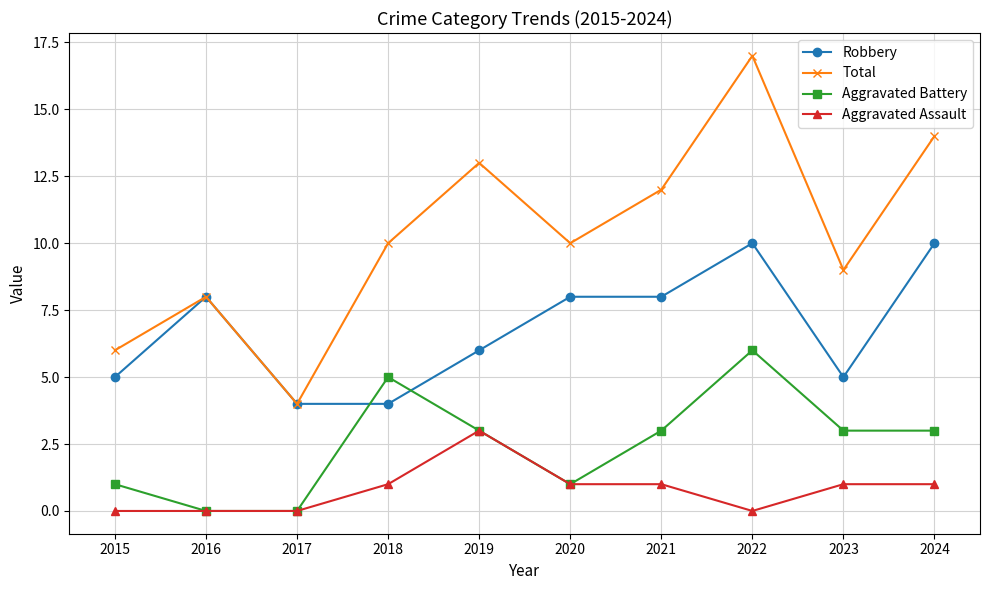

How many interior local peaks does the Aggravated Battery series have?

2